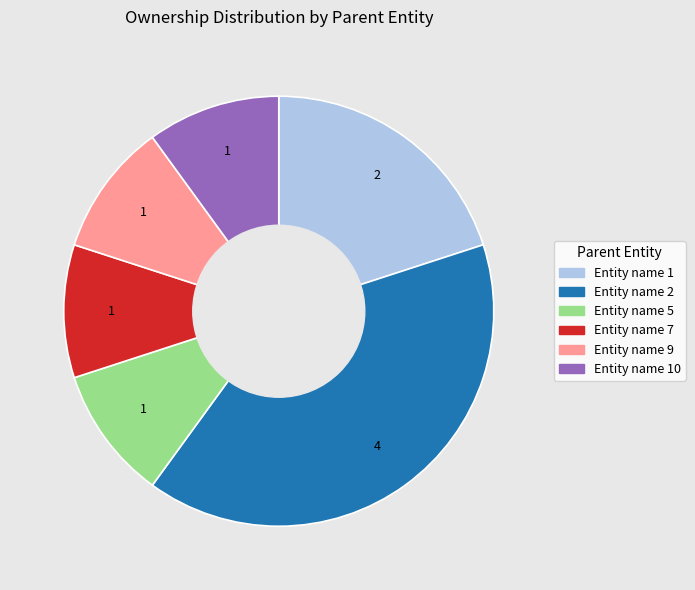

Is there any slice that represents more than half of the pie?

No